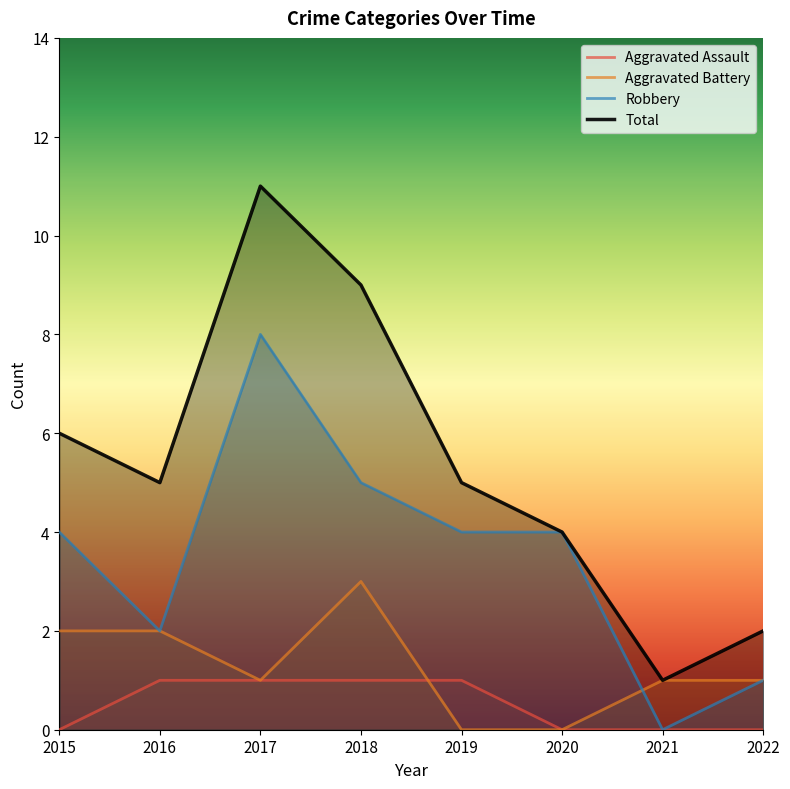

Where is the first local minimum for Aggravated Battery?

2017